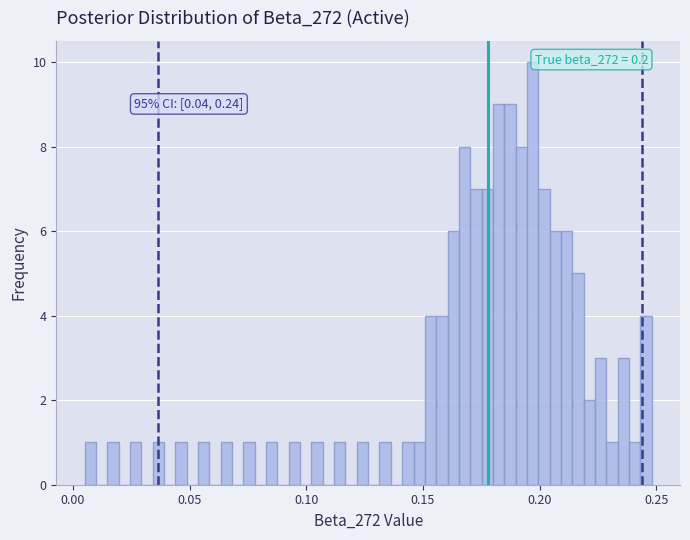

Read against the x-axis, roughly where is the centre of the tallest bar?

0.195